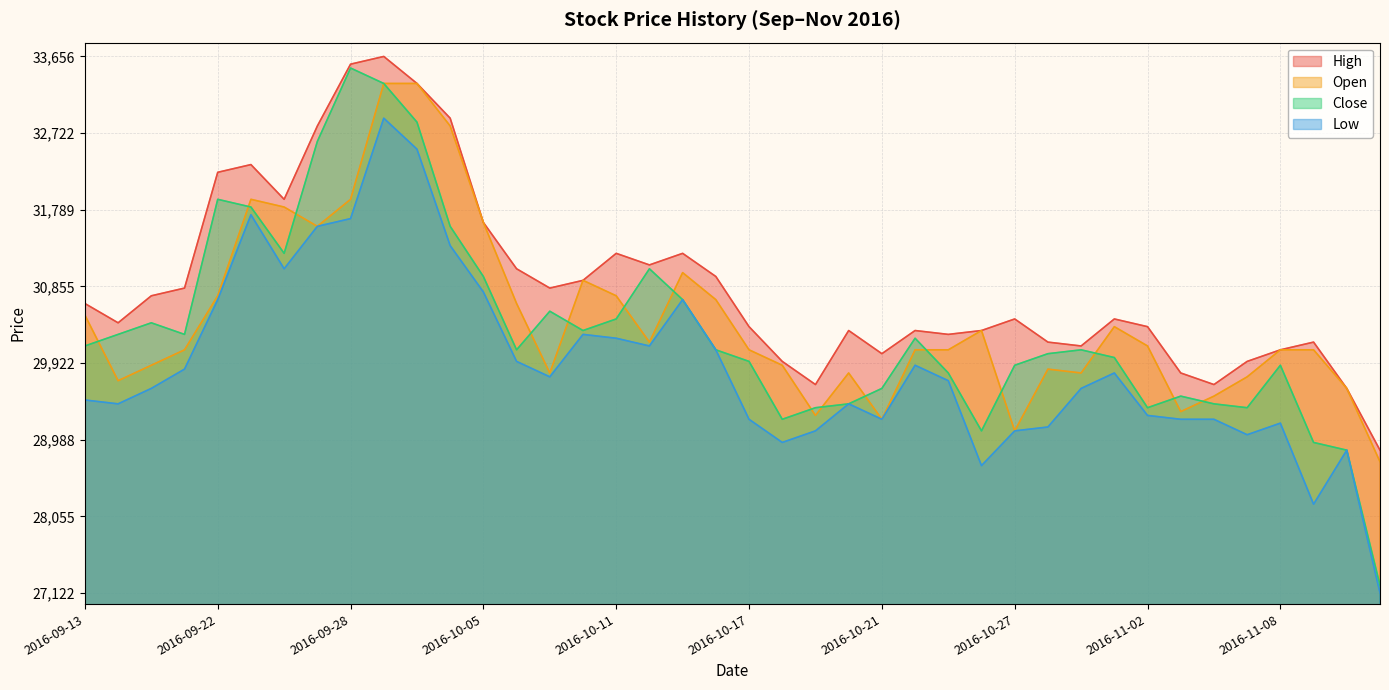

What is the sum of all Close values?

1213568